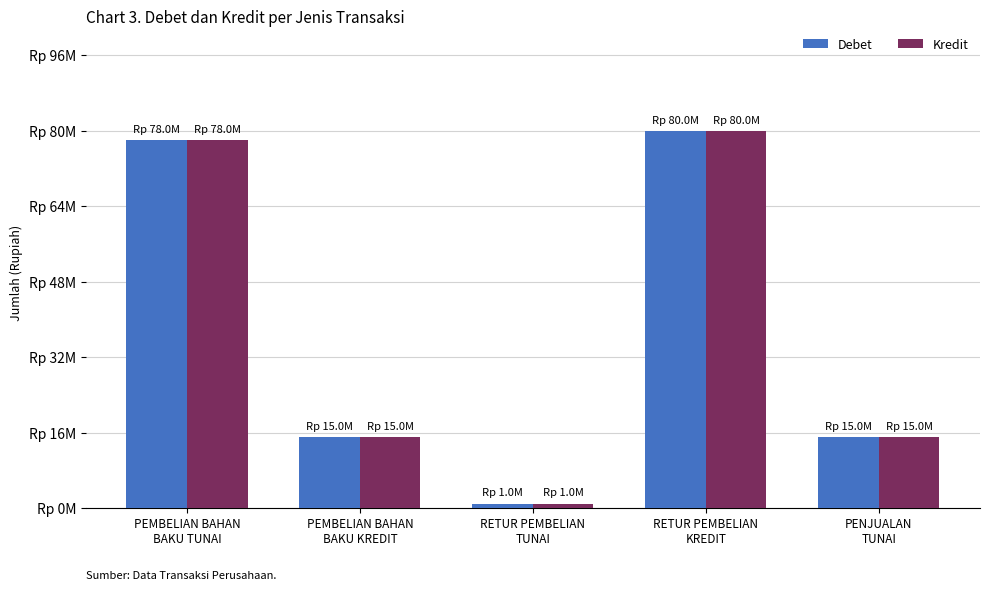

Are the bars grouped side by side (vs. stacked)?

Yes